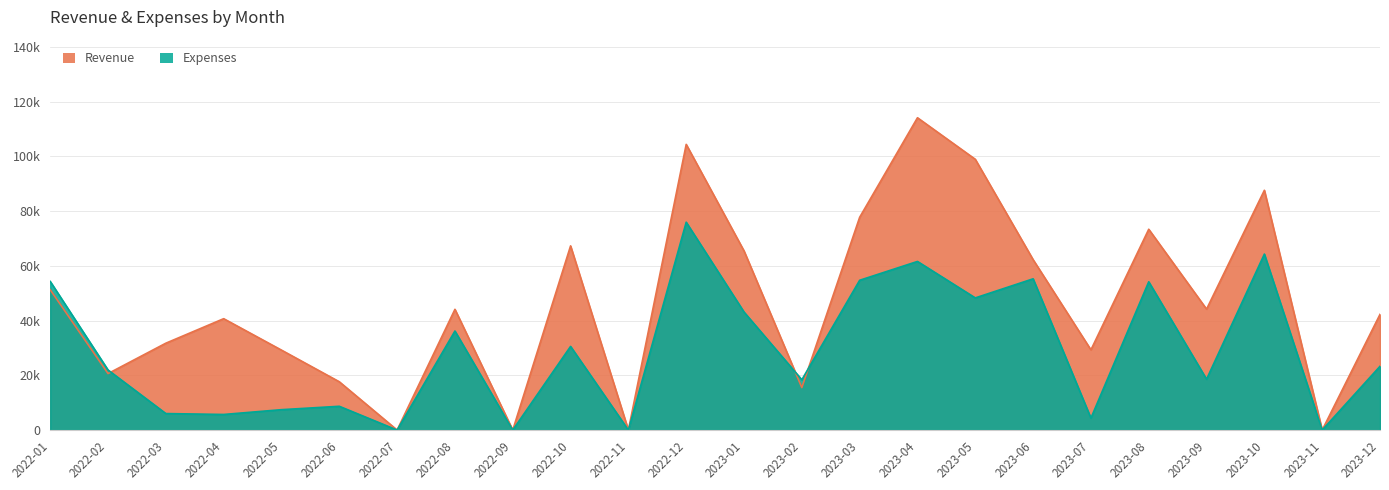

At which category does Expenses reach its first local peak?

2022-06